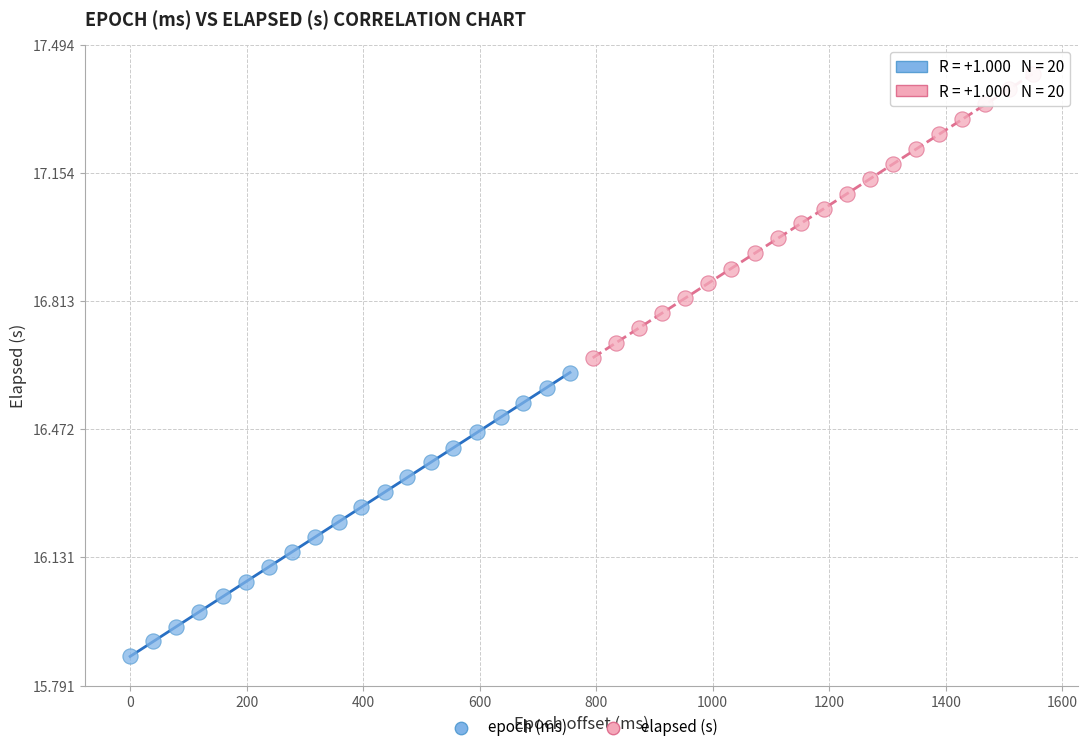

Which series reaches the minimum Y coordinate?

epoch (ms)